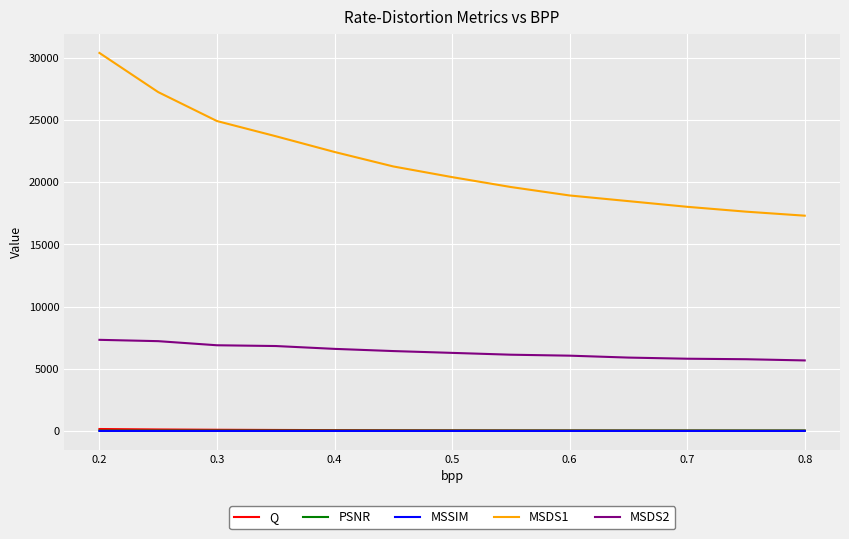

True or false: MSDS2 and MSDS1 intersect in this chart.

False